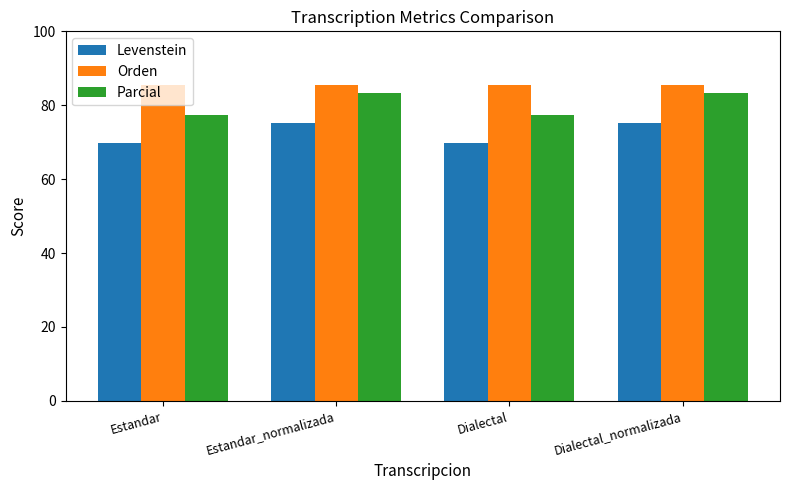

Reading left to right, extract all data points from this chart.

Levenstein: Estandar=69.7	Estandar_normalizada=75.2	Dialectal=69.7	Dialectal_normalizada=75.2
Orden: Estandar=85.6	Estandar_normalizada=85.6	Dialectal=85.6	Dialectal_normalizada=85.6
Parcial: Estandar=77.5	Estandar_normalizada=83.3	Dialectal=77.5	Dialectal_normalizada=83.3